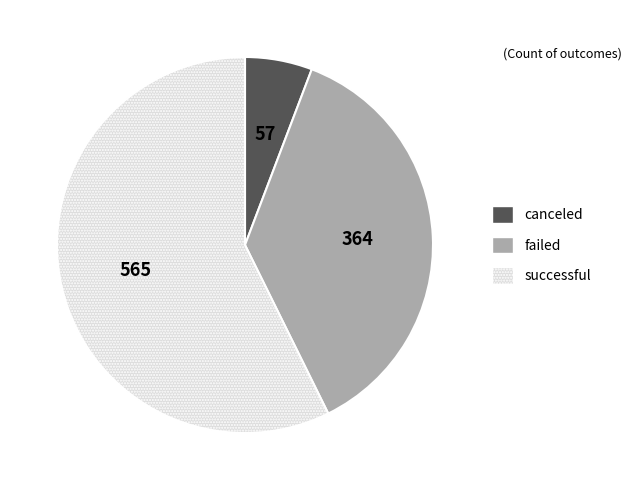

Does canceled represent more than half of the total?

No